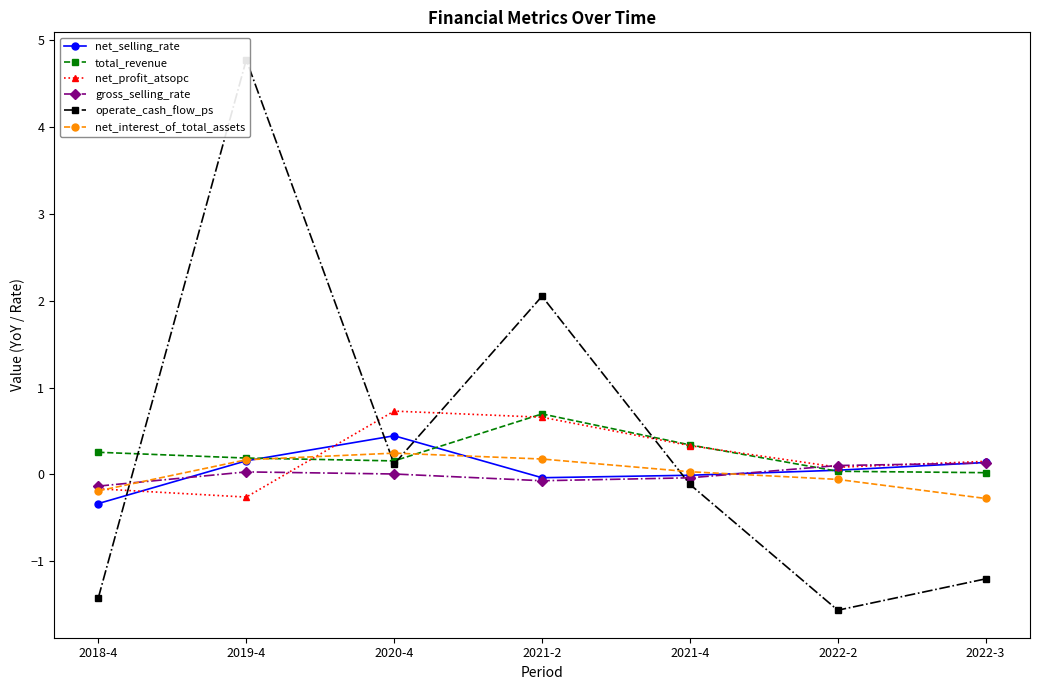

What is the difference between the maximum and minimum values in the net_profit_atsopc series?

1.0